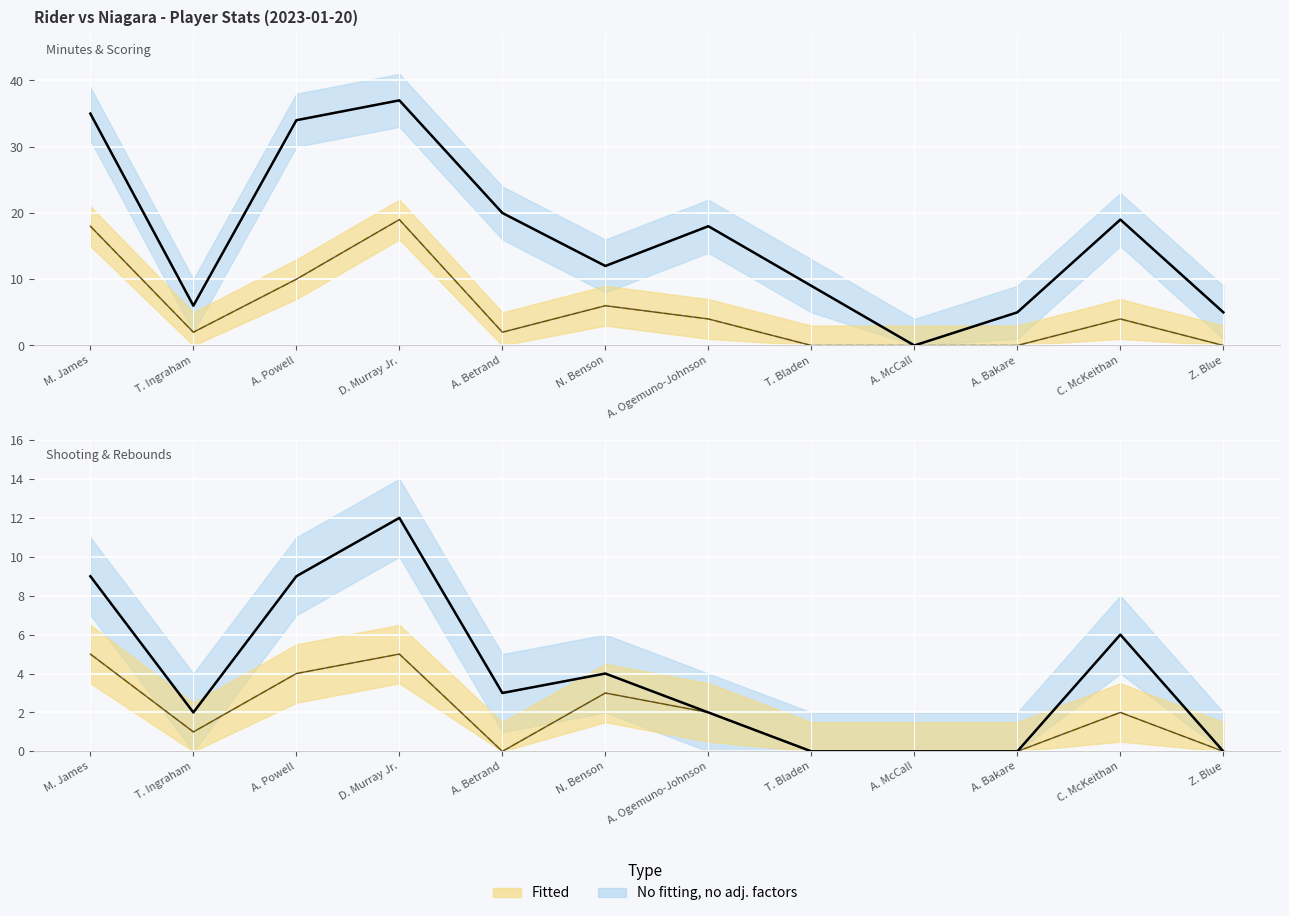

Count the number of categories in the chart.

12